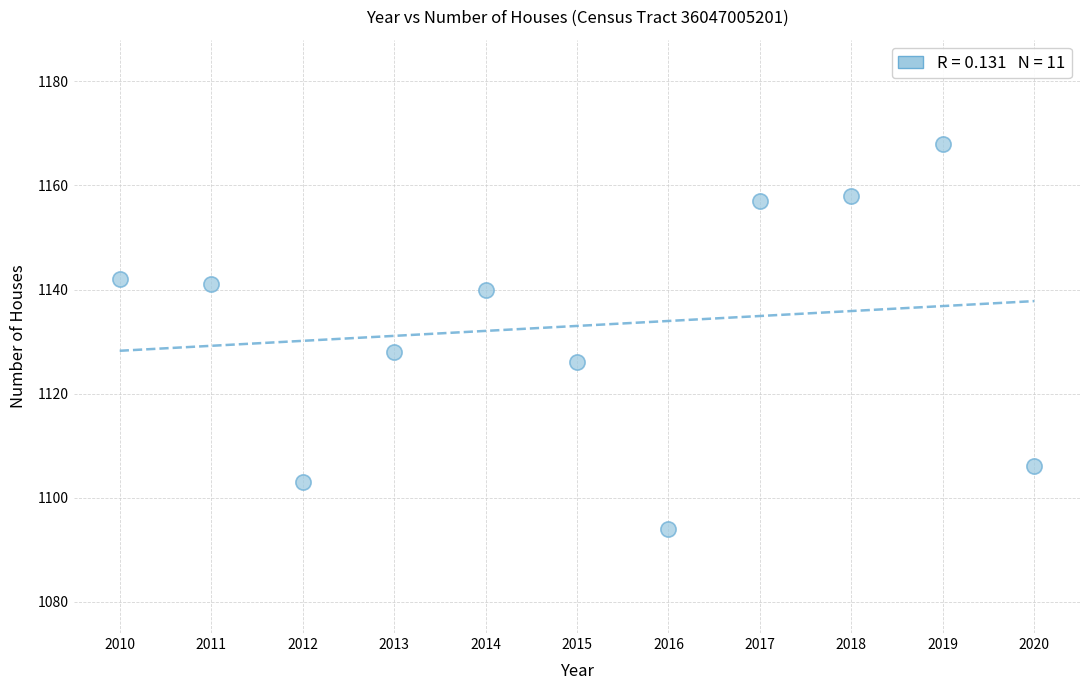

What Y value in the scatter plot is closest to 1131?

1128